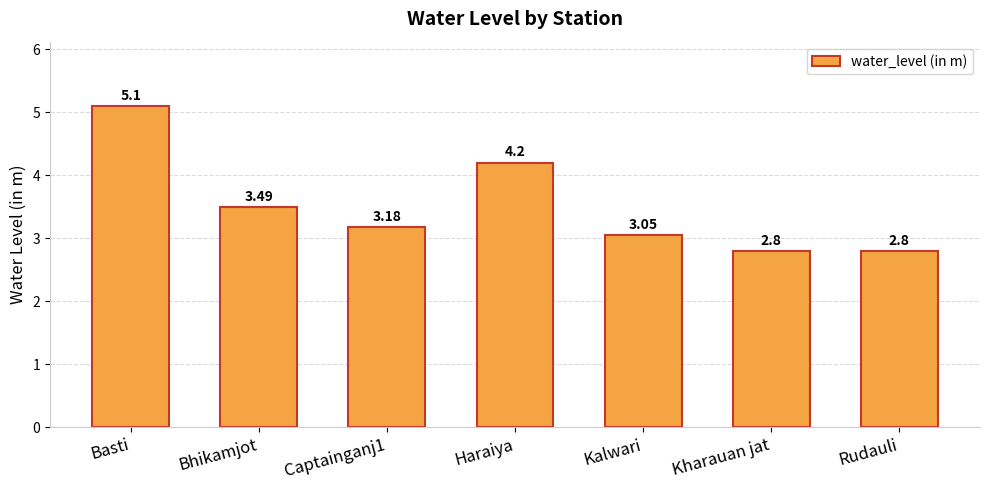

How many distinct data groups are displayed?

1